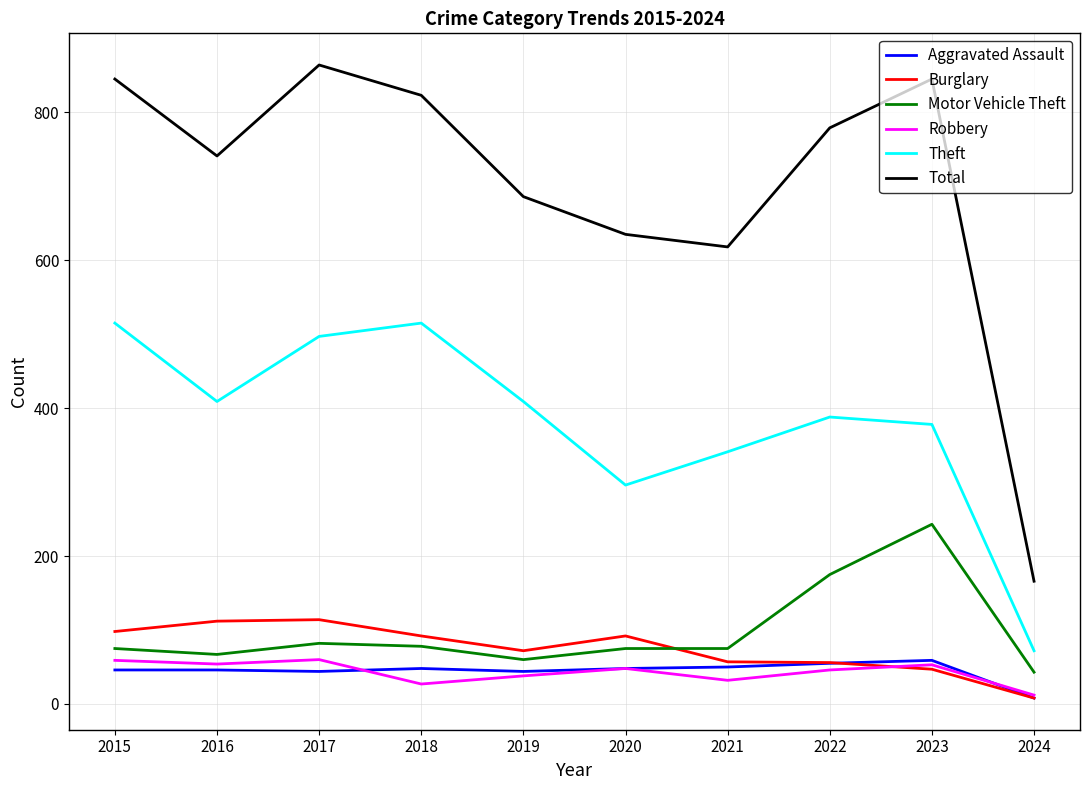

What is the total value across all series at 2015?

1638